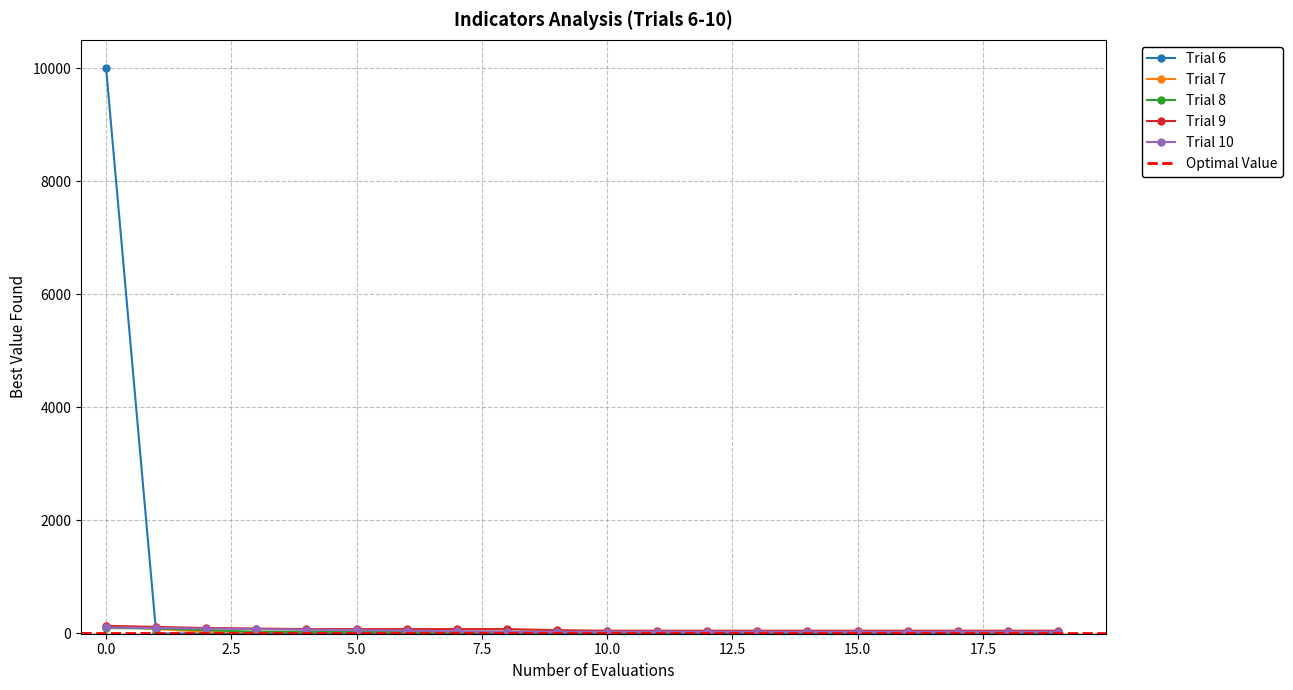

Is the value of Trial 9 at 8 greater than the value of Trial 7 at 15?

Yes